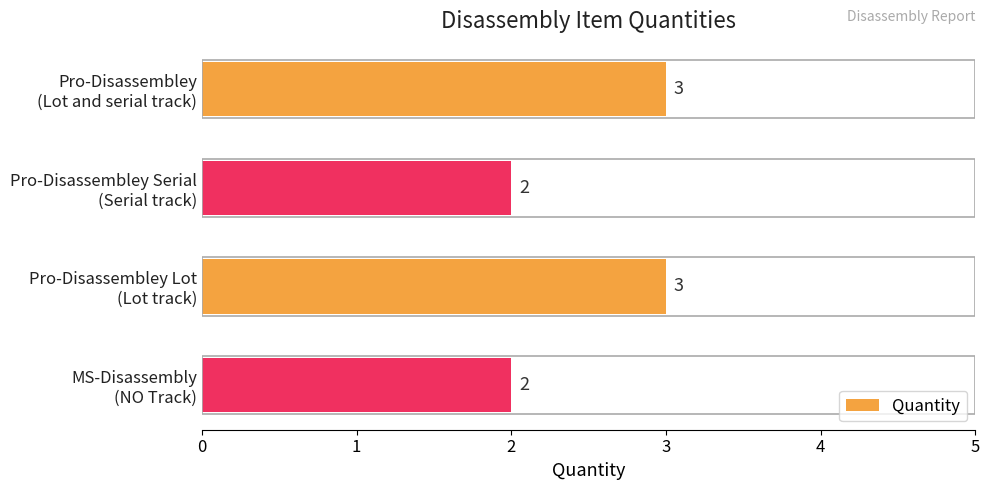

What is the sum of all values?

10